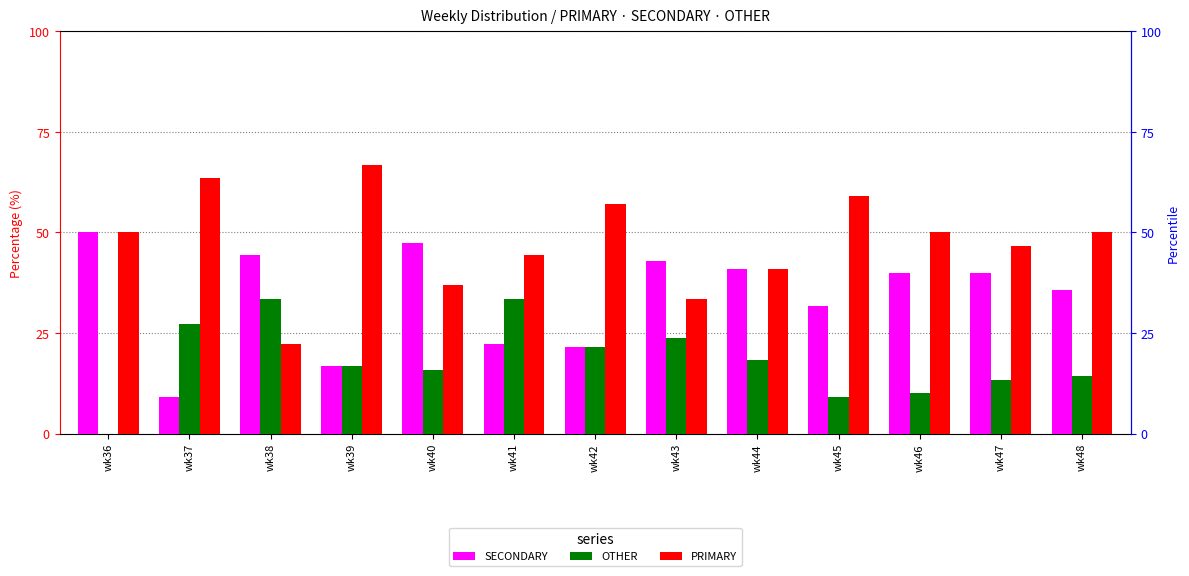

What is the spread (max minus min) of values at wk39?

50.0